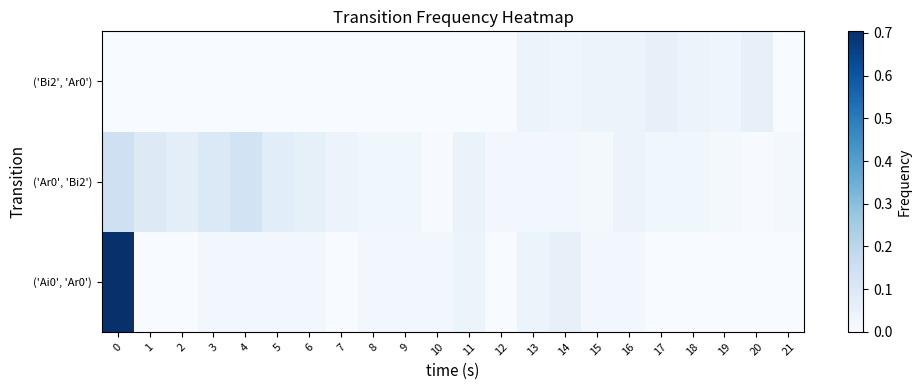

What is the total value across all series at 11?

0.1